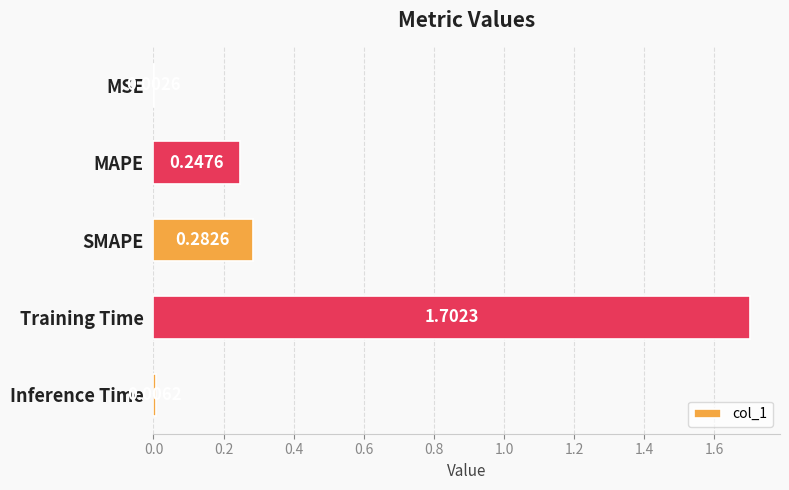

What is the sum of all values?

2.2